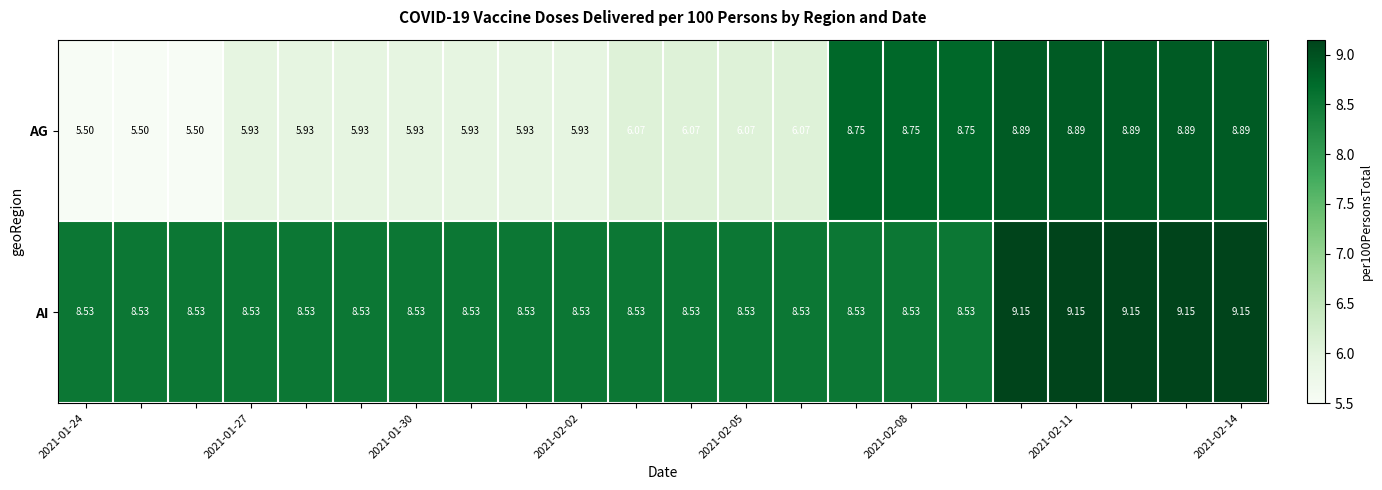

Which series has the widest spread of values?

AG